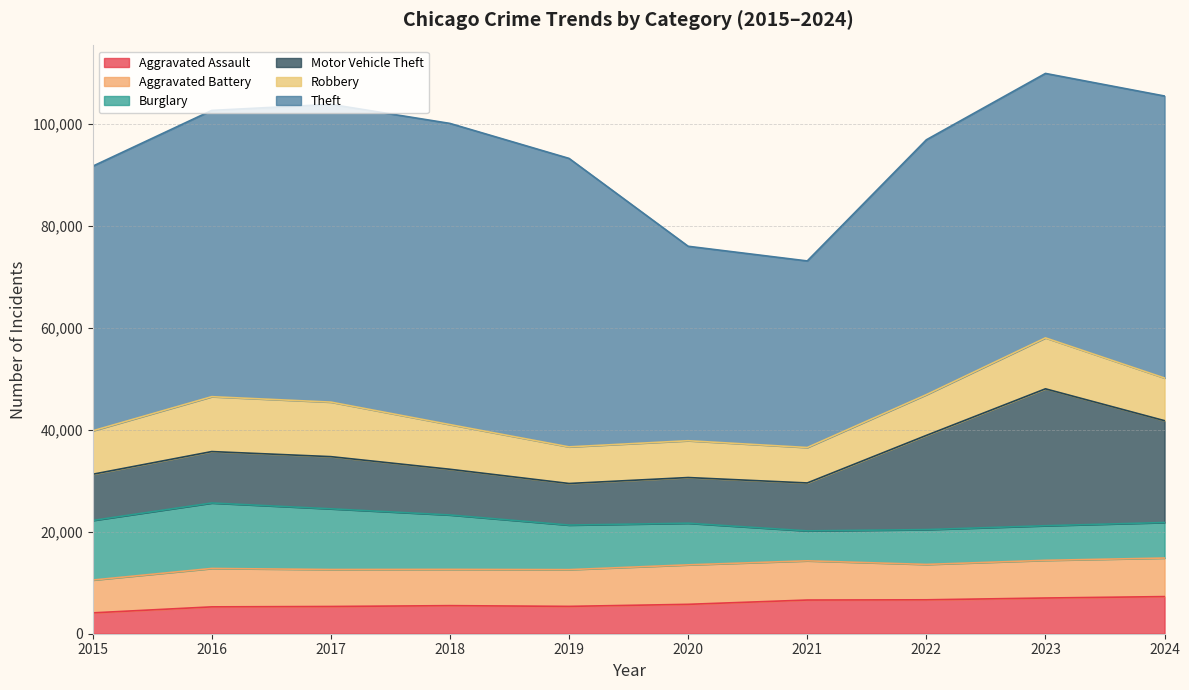

What are all the series names shown in the legend?

Aggravated Assault, Aggravated Battery, Burglary, Motor Vehicle Theft, Robbery, Theft